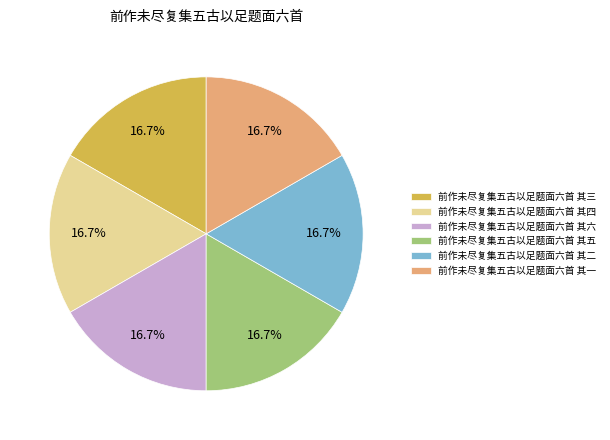

How many segments does this pie chart have?

6